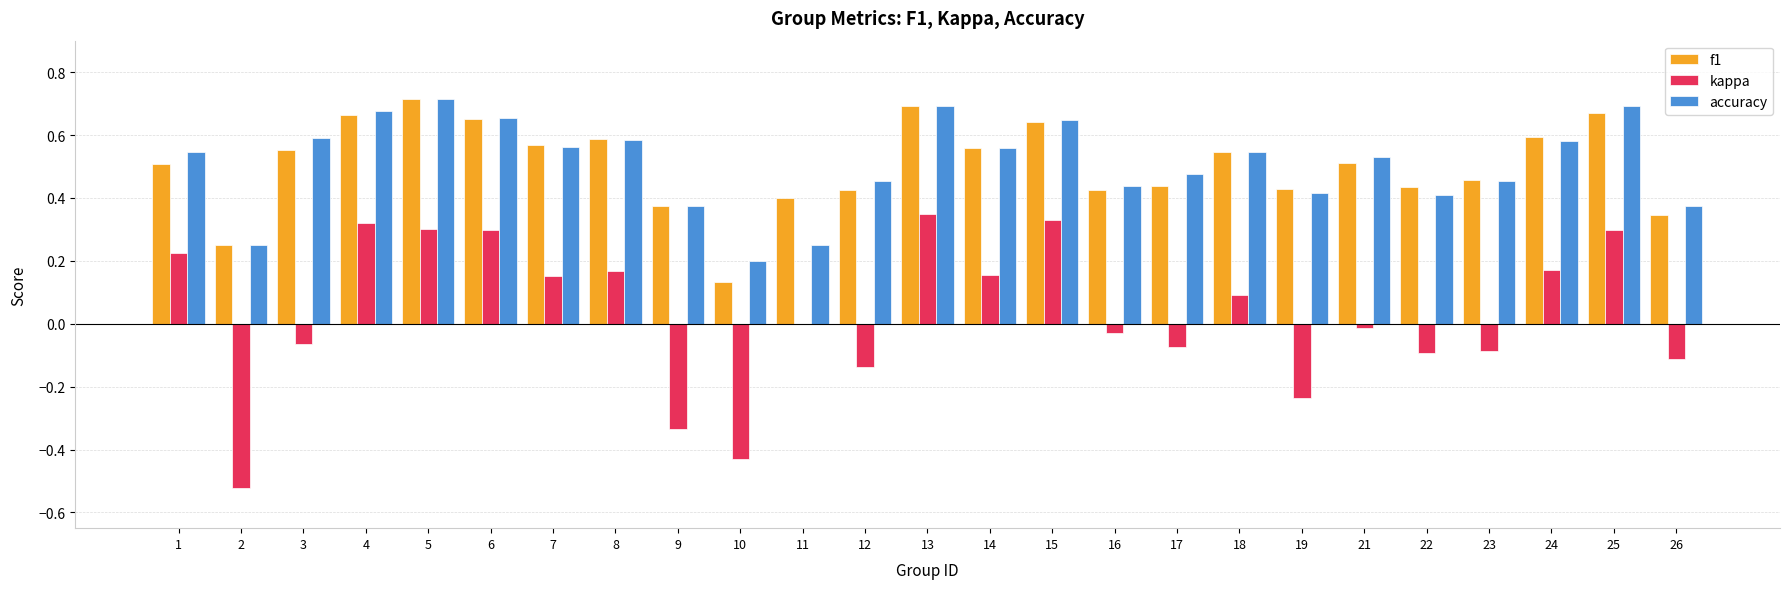

What is the total value across all series at 25?

1.7